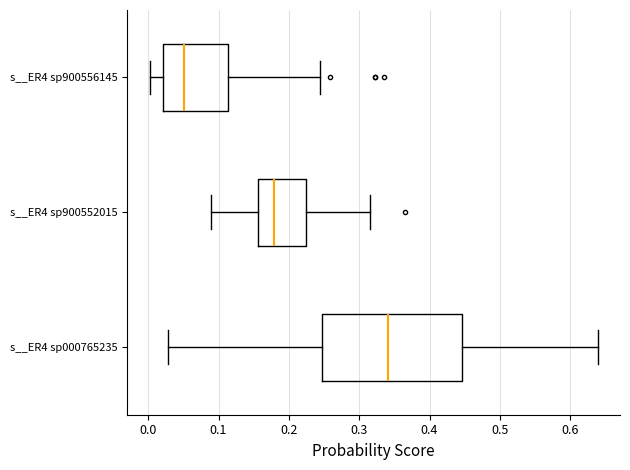

Comparing the boxes themselves (not the whiskers), which one is the widest?

s__ER4 sp000765235